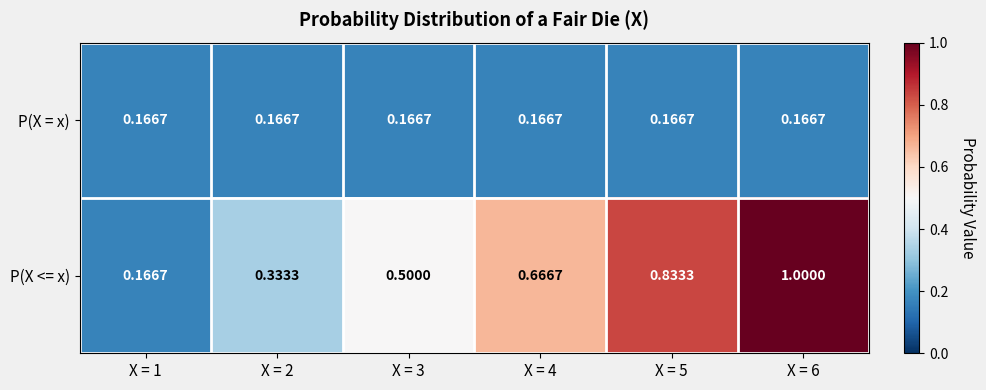

Which series has the largest range (max minus min)?

P(X <= x)